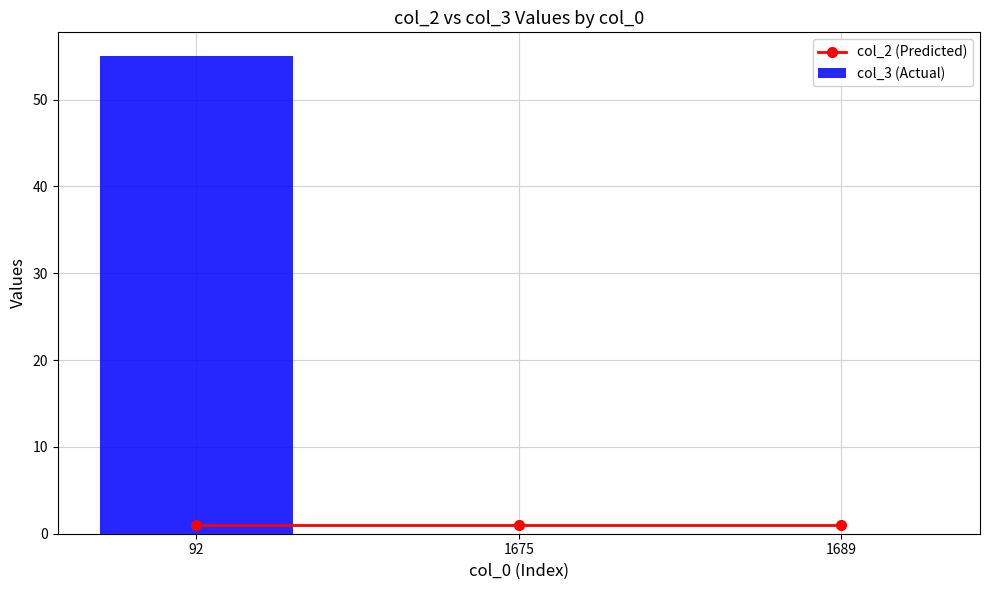

Between 92 and 1675, which is larger?

92